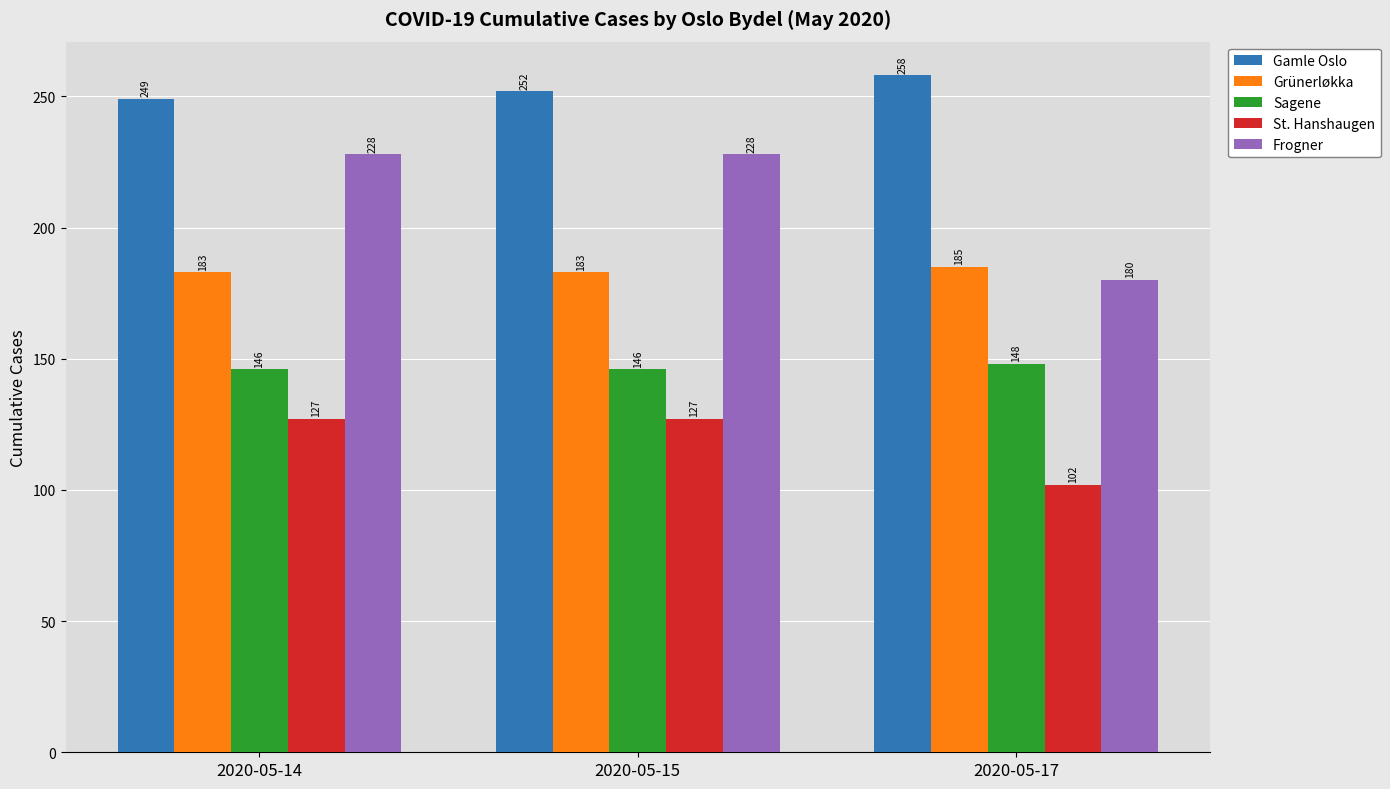

How many bars are there in total?

15